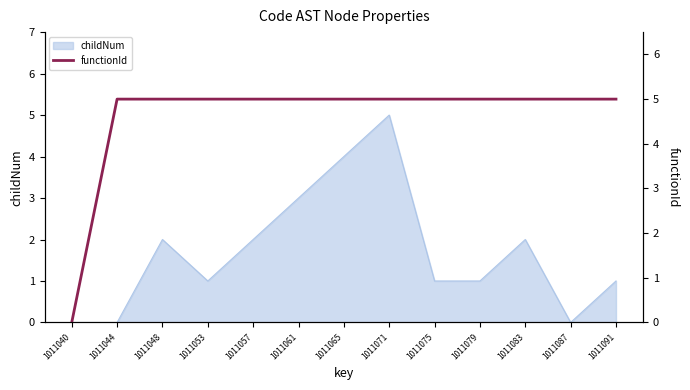

True or false: childNum has a value of 1 at 1011053.

True